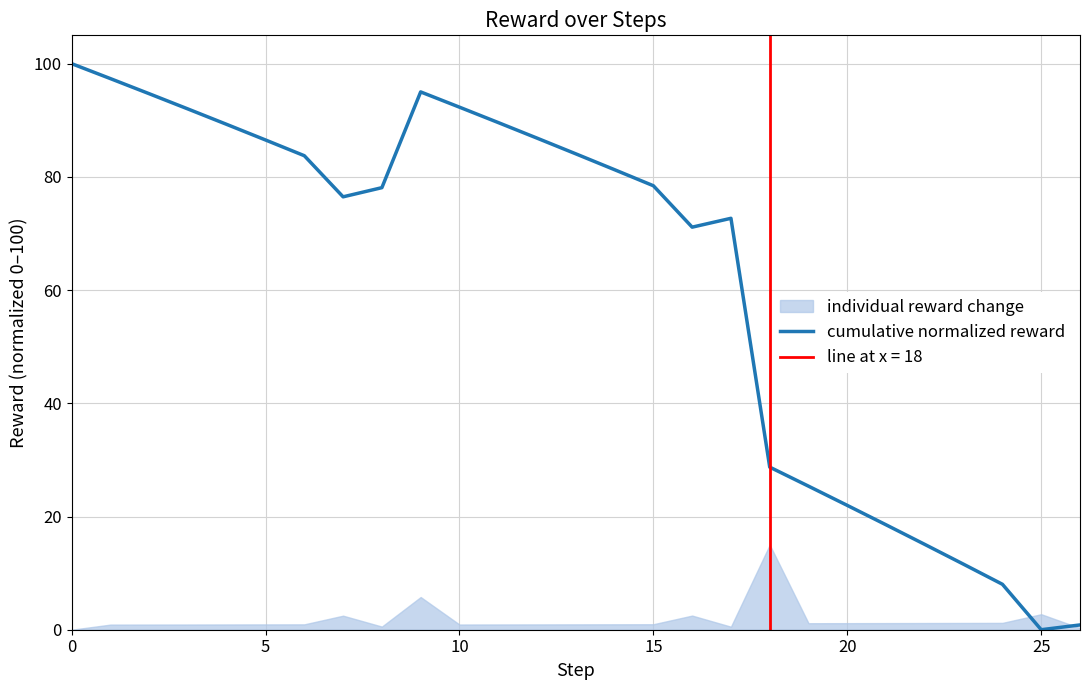

What is the change in value from 9 to 19?

-69.6